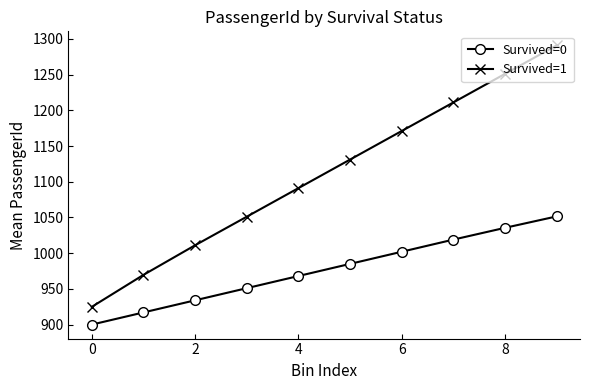

List the series in order of their overall mean, highest first.

Survived=1, Survived=0